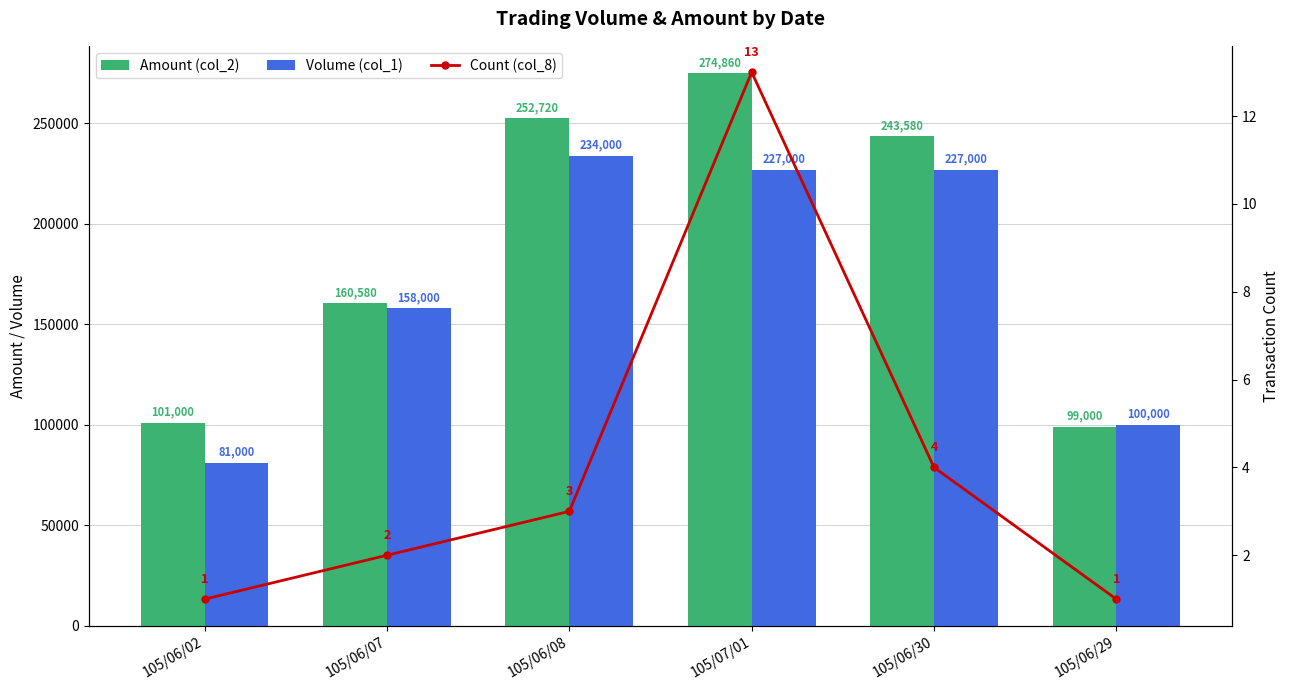

Does the chart contain stacked bars?

No